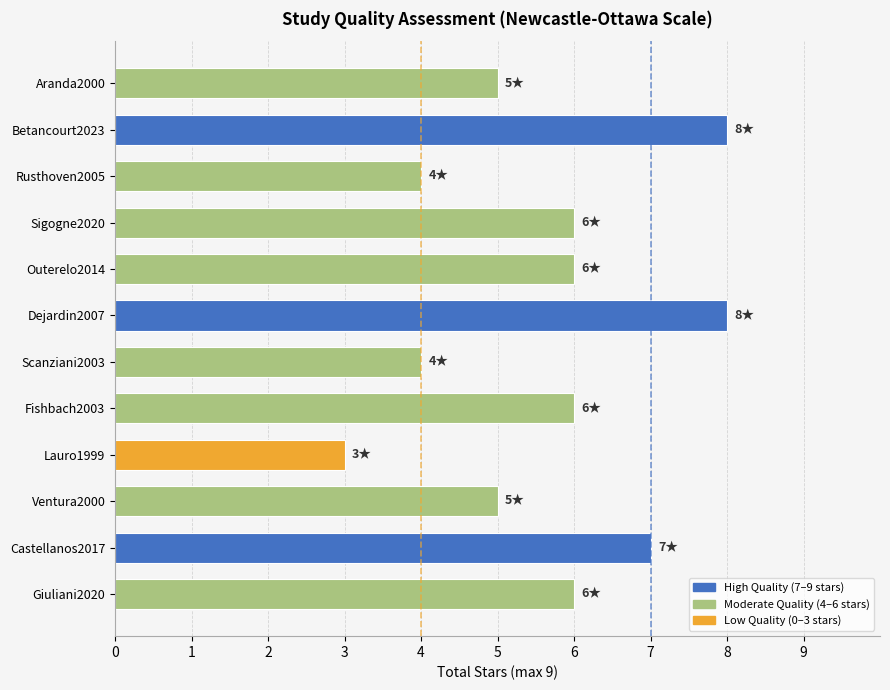

Which label corresponds to the smallest value in the chart?

Lauro1999